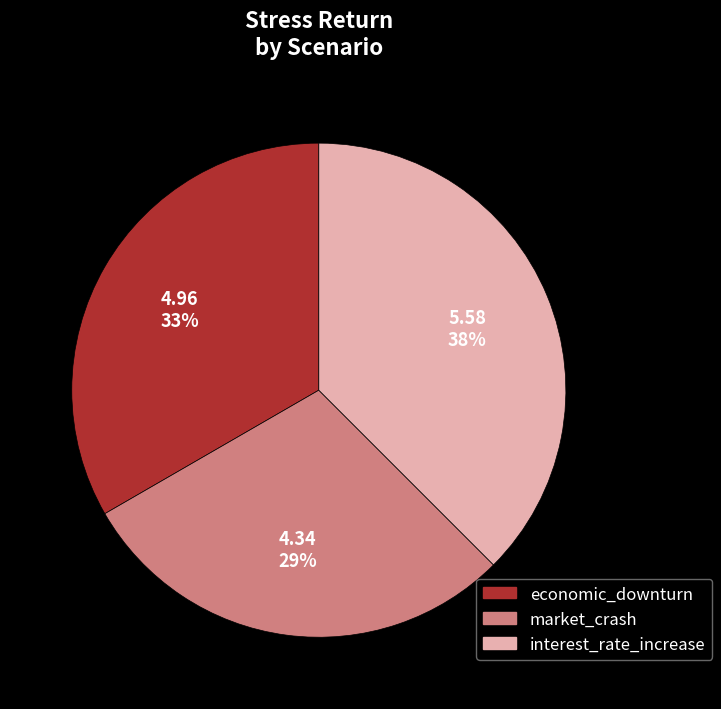

What is the smallest slice in the pie chart?

market_crash